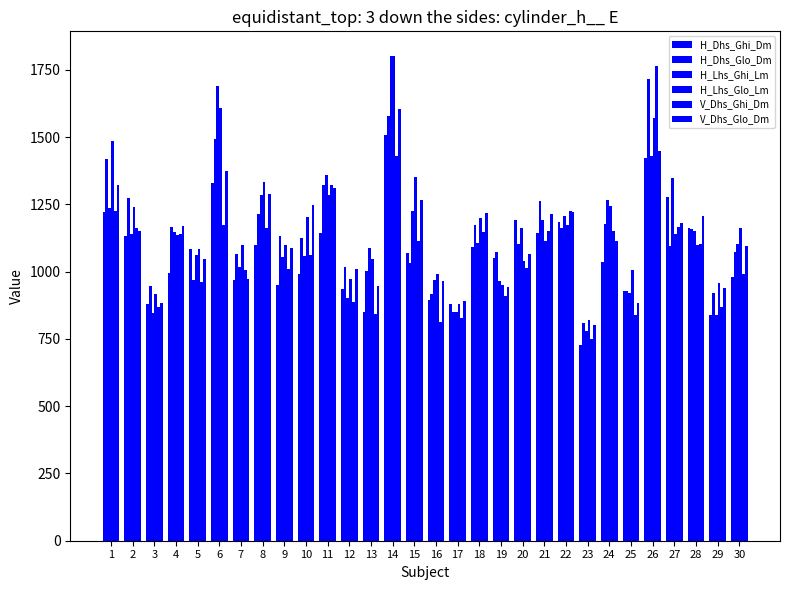

The V_Dhs_Glo_Dm series shows 1206.6 at 28. True or false?

True